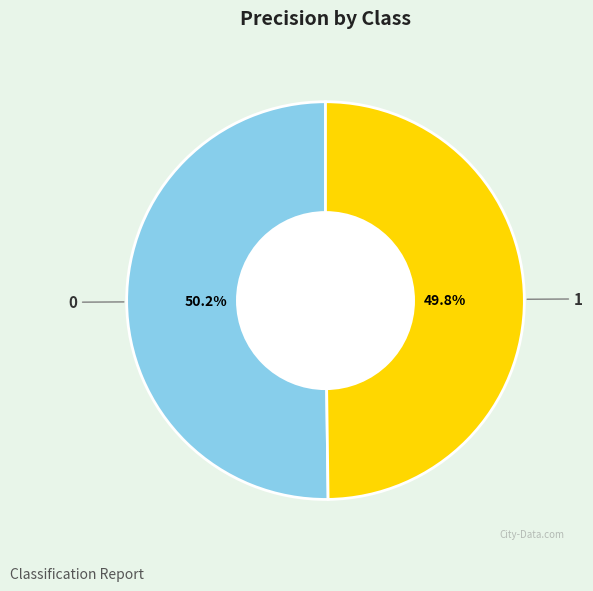

What percentage do 0 and 1 together represent?

100.0%